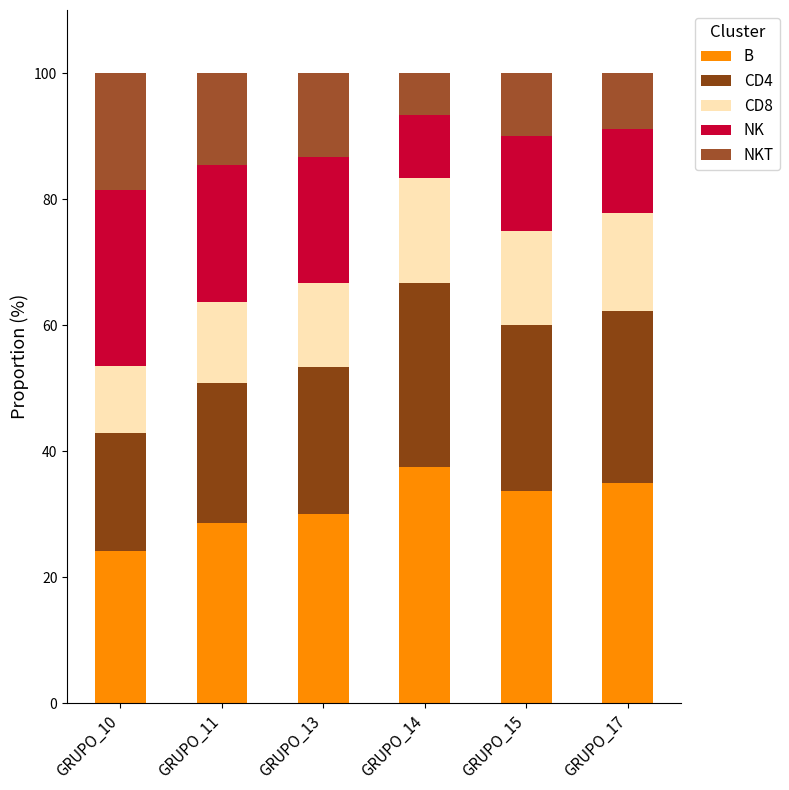

How many categories are shown in the chart?

6